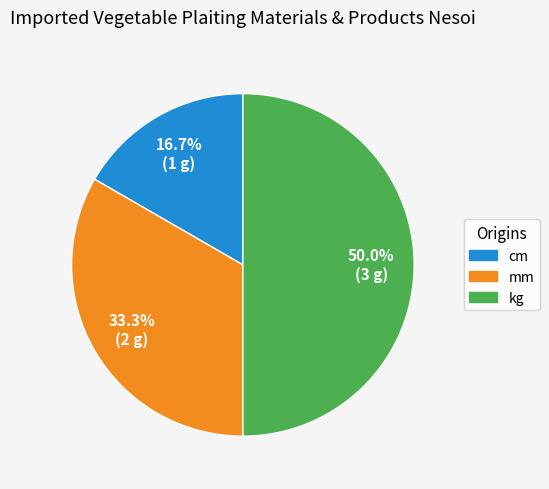

Rank the categories by value from highest to lowest.

kg, mm, cm